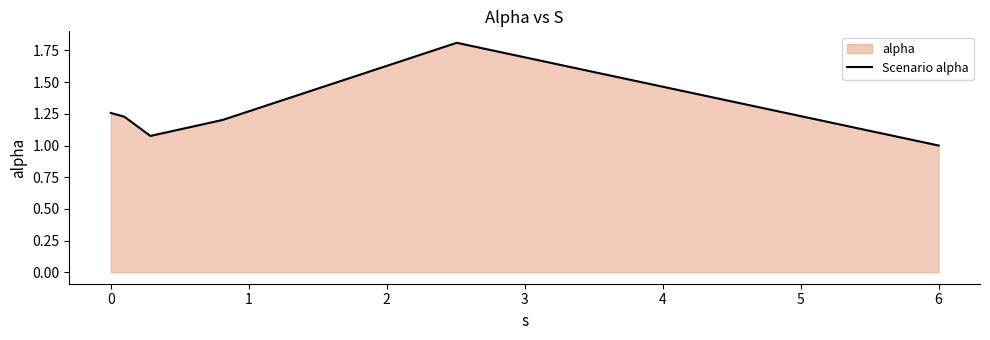

Reading right to left, extract all data points from this chart.

1.0	1.8	1.2	1.1	1.2	1.3